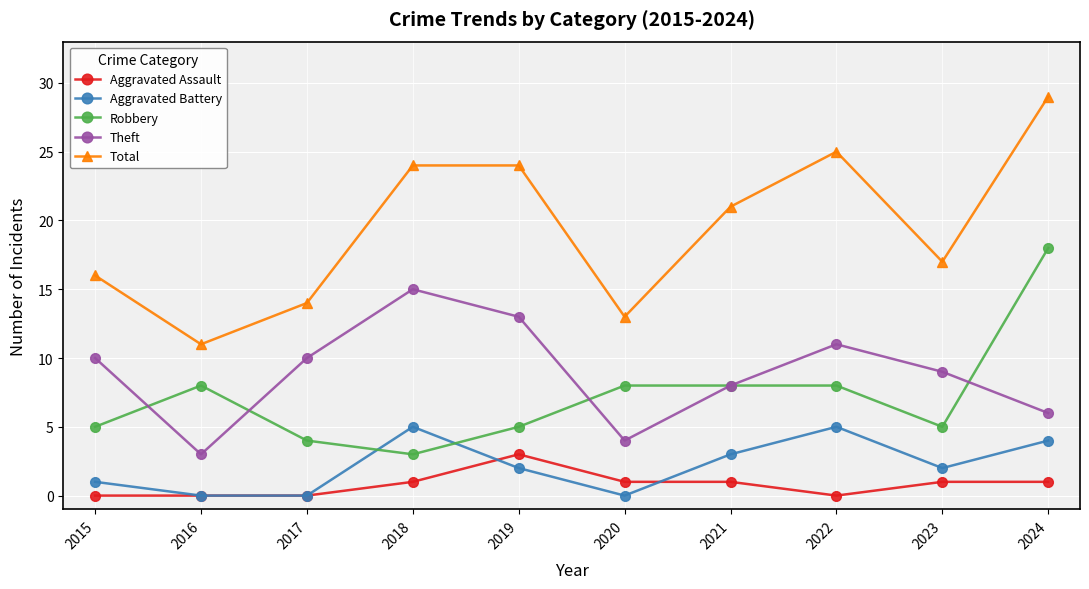

In Robbery, how many points are lower than both neighbors (excluding endpoints)?

2